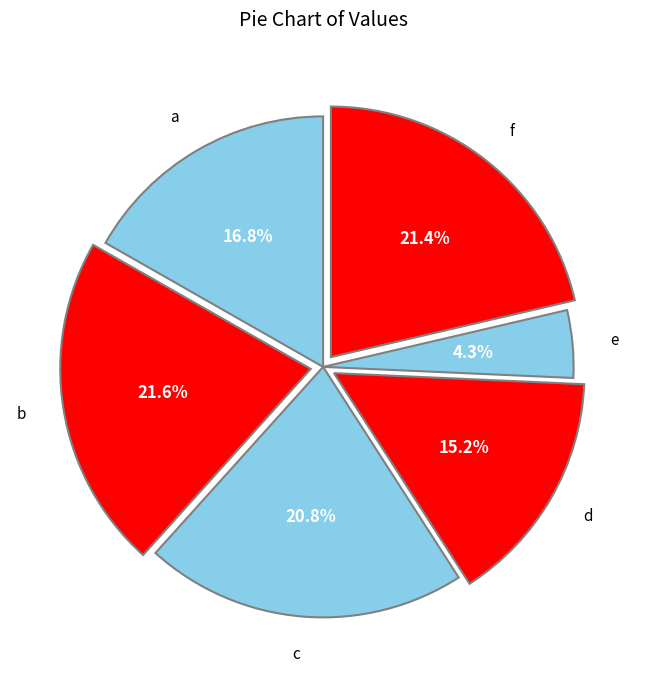

To the nearest percent, what is the combined percentage of a and f?

38%